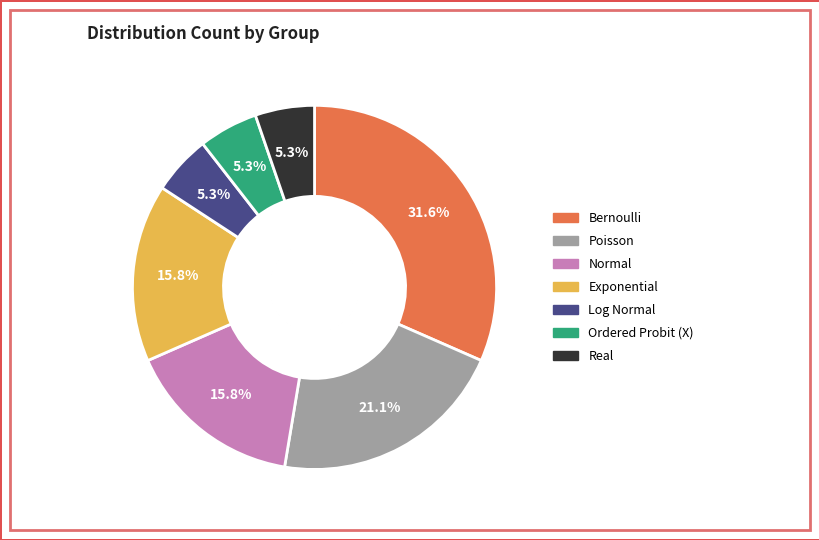

Approximately how many times larger is the value at Log Normal compared to Ordered Probit (X)?

1.0